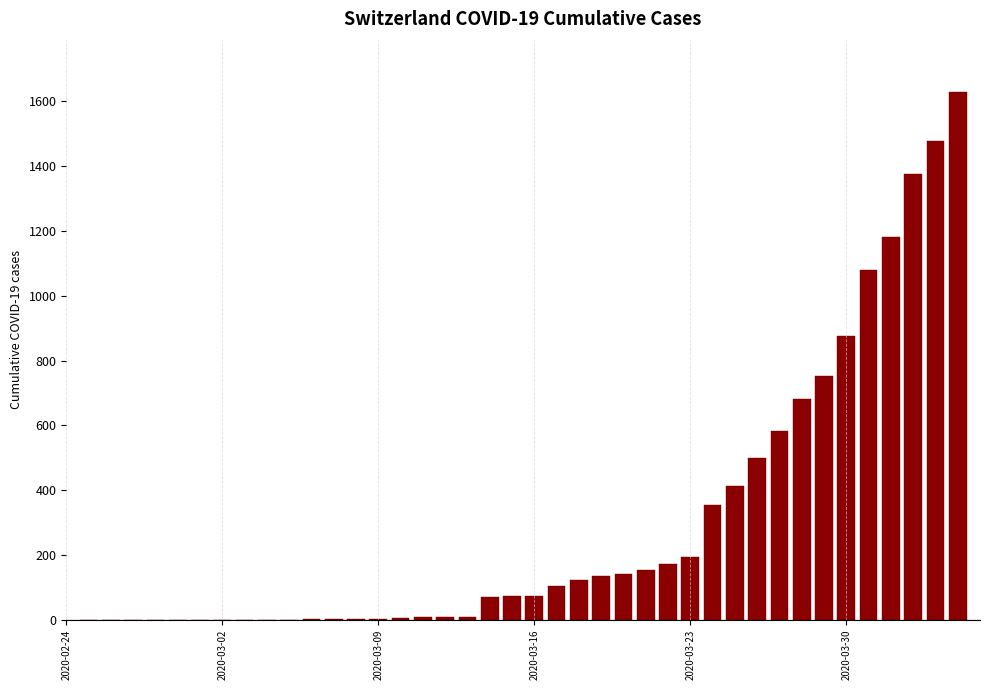

What is the greatest value displayed?

1630